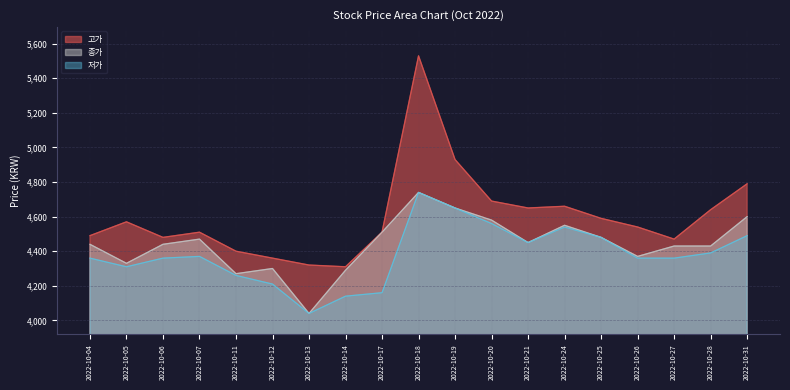

How many data points does each series have?

19